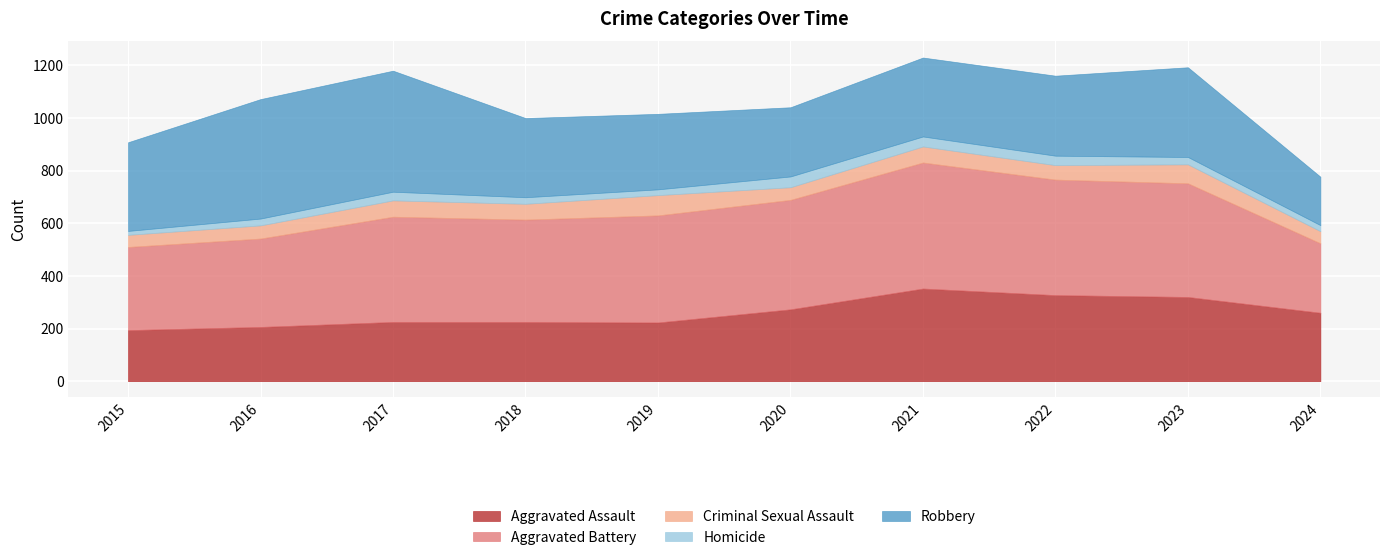

Which series has the largest total across all categories?

Aggravated Battery